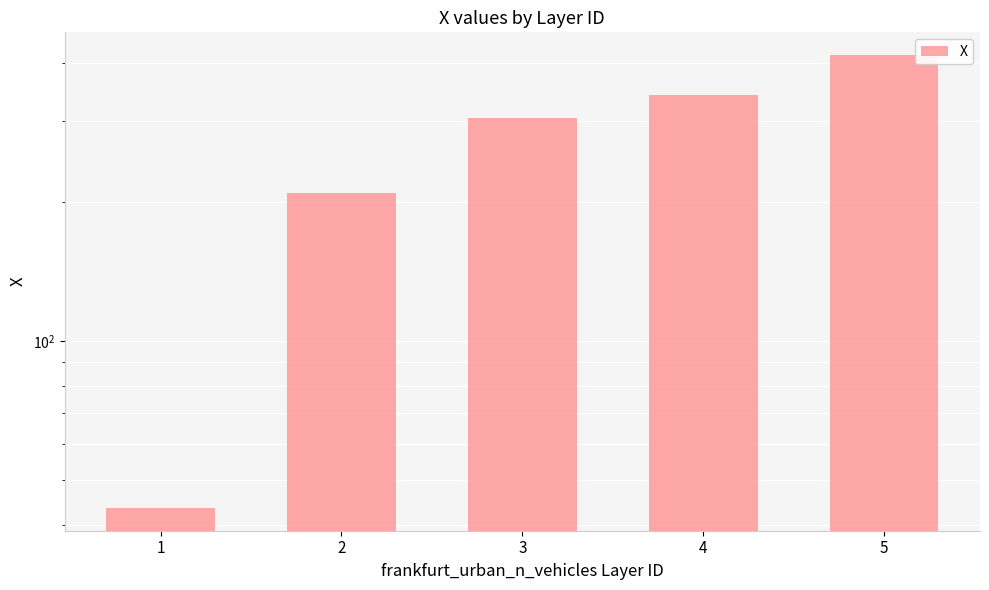

Where does the data first go above 303?

3